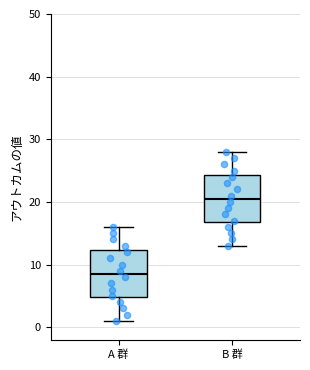

Reading left to right, read every box against the y-axis: the position of its median line, the range the box covers, and the ends of its whiskers. The values are not printed on the chart, so give them approximately, as read against the axis.

A 群: median 9, box 5 to 12, whiskers 1 to 16
B 群: median 21, box 17 to 24, whiskers 13 to 28